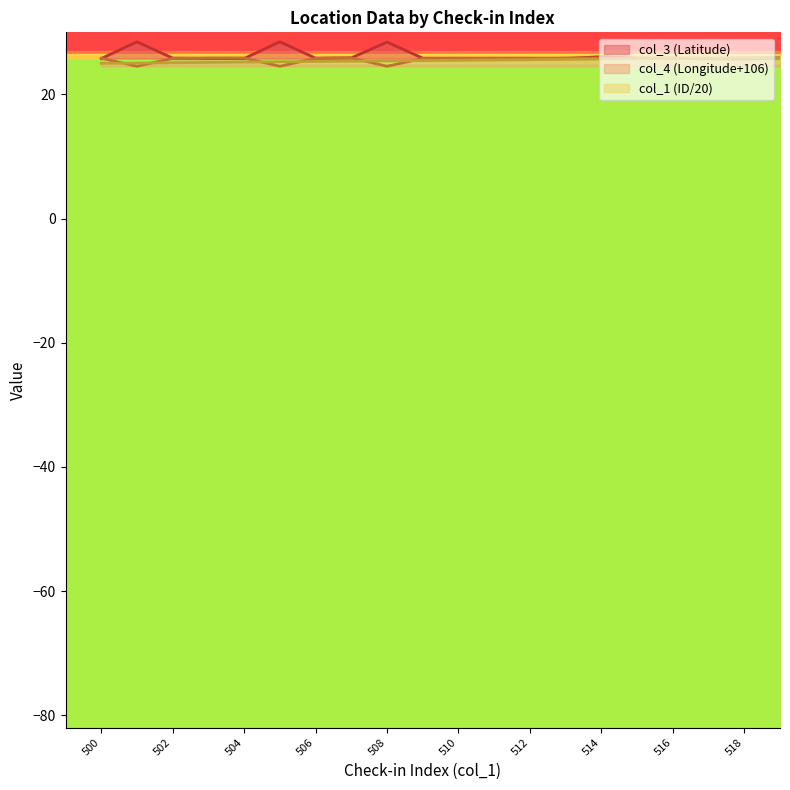

What is the maximum value for col_3?

28.5